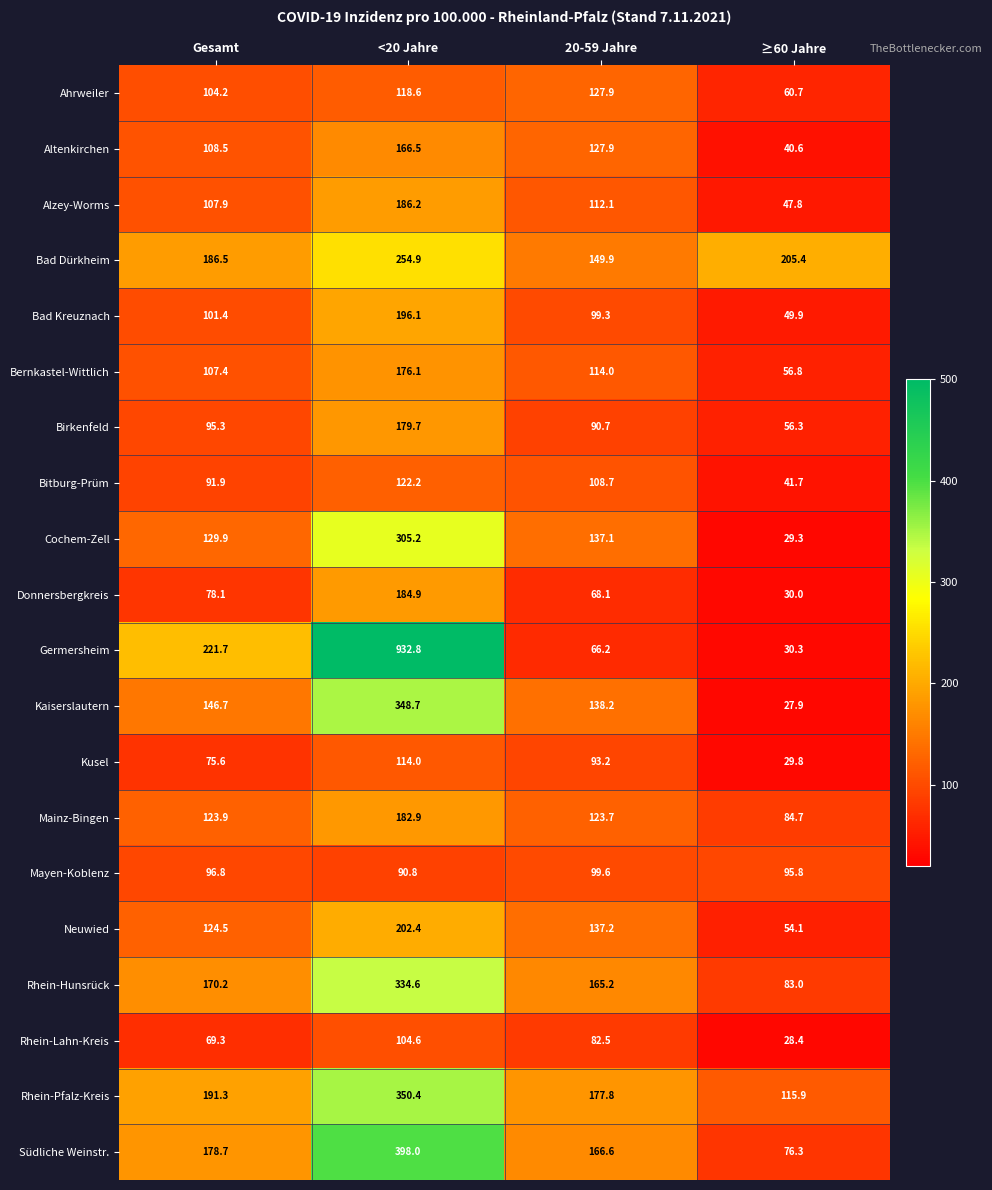

What is the difference between the maximum and minimum values in the Mayen-Koblenz series?

8.8